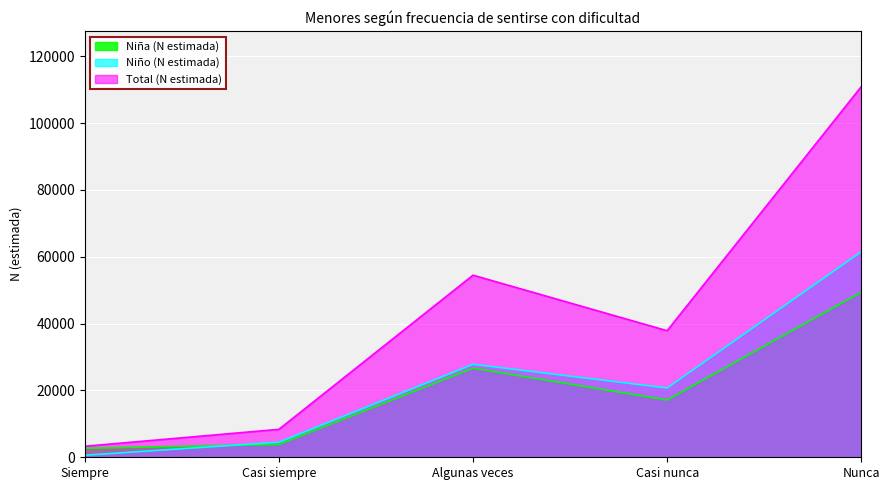

True or false: Total (N estimada) has a value of 8362 at Casi siempre.

True